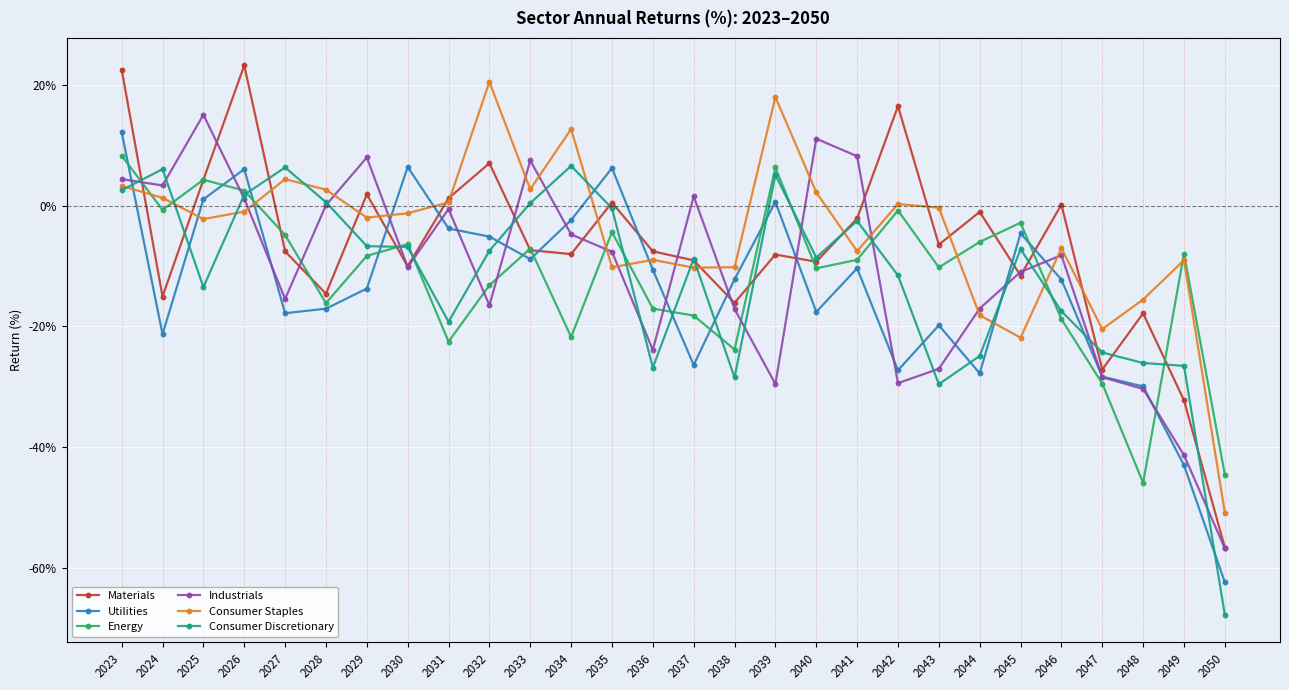

What is the difference between the highest and lowest values at 2048?

30.4